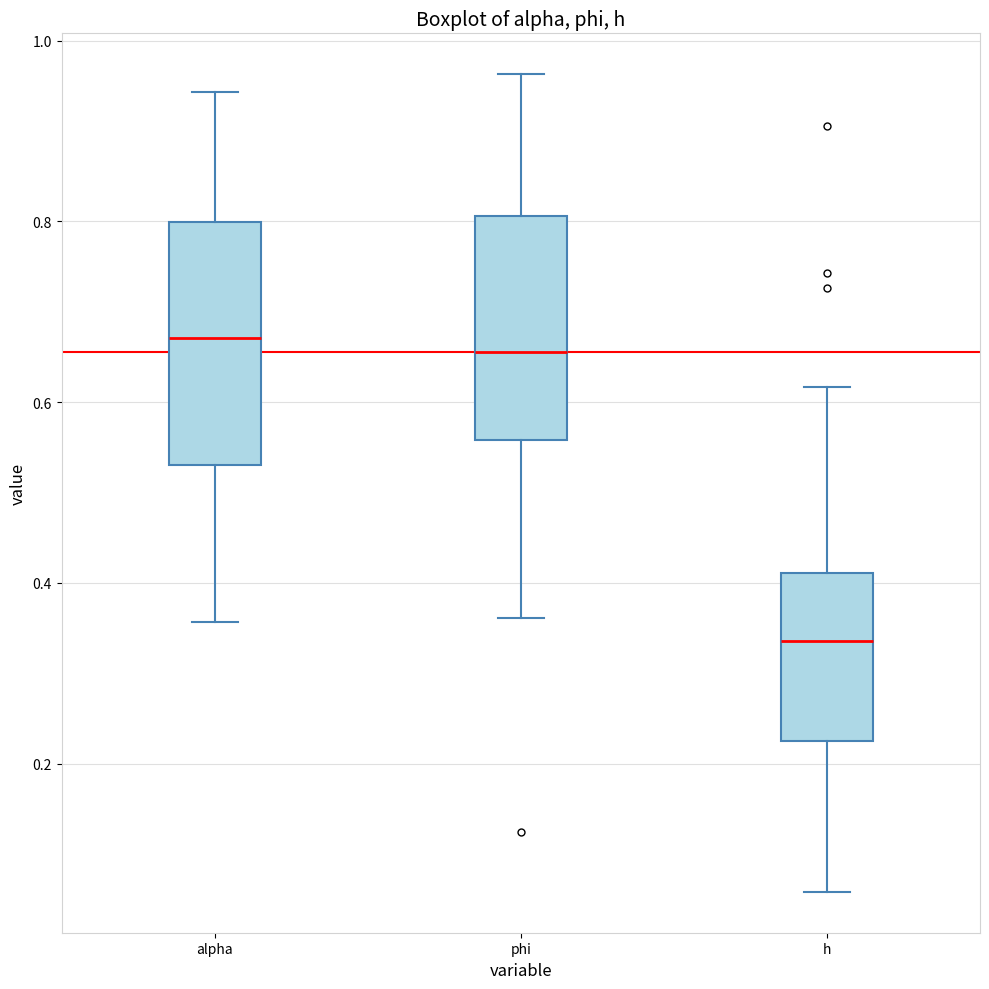

Which box is the tallest, from its lower edge to its upper edge?

alpha